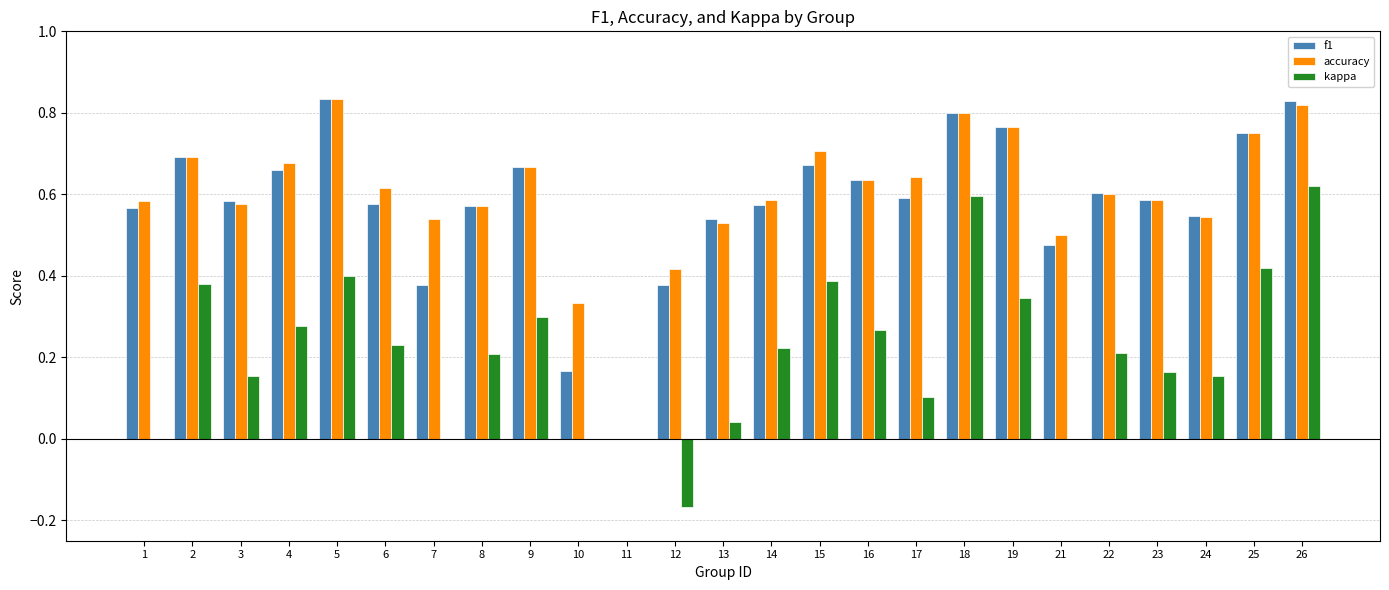

Between 4 and 5, which series saw the biggest shift?

f1